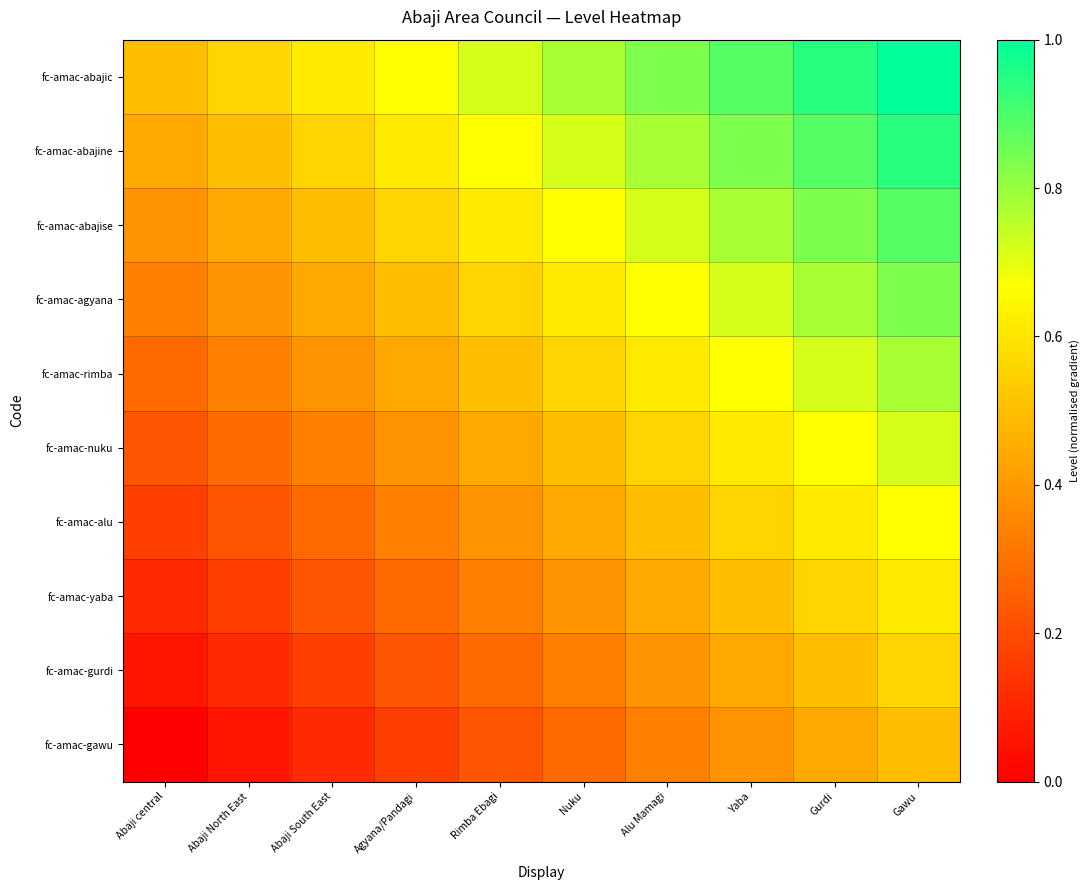

Reading left to right, extract all data points from this chart.

fc-amac-abajic: Abaji central=0.5	Abaji North East=0.6	Abaji South East=0.6	Agyana/Pandagi=0.7	Rimba Ebagi=0.7	Nuku=0.8	Alu Mamagi=0.8	Yaba=0.9	Gurdi=0.9	Gawu=1.0
fc-amac-abajine: Abaji central=0.4	Abaji North East=0.5	Abaji South East=0.6	Agyana/Pandagi=0.6	Rimba Ebagi=0.7	Nuku=0.7	Alu Mamagi=0.8	Yaba=0.8	Gurdi=0.9	Gawu=0.9
fc-amac-abajise: Abaji central=0.4	Abaji North East=0.4	Abaji South East=0.5	Agyana/Pandagi=0.6	Rimba Ebagi=0.6	Nuku=0.7	Alu Mamagi=0.7	Yaba=0.8	Gurdi=0.8	Gawu=0.9
fc-amac-agyana: Abaji central=0.3	Abaji North East=0.4	Abaji South East=0.4	Agyana/Pandagi=0.5	Rimba Ebagi=0.6	Nuku=0.6	Alu Mamagi=0.7	Yaba=0.7	Gurdi=0.8	Gawu=0.8
fc-amac-rimba: Abaji central=0.3	Abaji North East=0.3	Abaji South East=0.4	Agyana/Pandagi=0.4	Rimba Ebagi=0.5	Nuku=0.6	Alu Mamagi=0.6	Yaba=0.7	Gurdi=0.7	Gawu=0.8
fc-amac-nuku: Abaji central=0.2	Abaji North East=0.3	Abaji South East=0.3	Agyana/Pandagi=0.4	Rimba Ebagi=0.4	Nuku=0.5	Alu Mamagi=0.6	Yaba=0.6	Gurdi=0.7	Gawu=0.7
fc-amac-alu: Abaji central=0.2	Abaji North East=0.2	Abaji South East=0.3	Agyana/Pandagi=0.3	Rimba Ebagi=0.4	Nuku=0.4	Alu Mamagi=0.5	Yaba=0.6	Gurdi=0.6	Gawu=0.7
fc-amac-yaba: Abaji central=0.1	Abaji North East=0.2	Abaji South East=0.2	Agyana/Pandagi=0.3	Rimba Ebagi=0.3	Nuku=0.4	Alu Mamagi=0.4	Yaba=0.5	Gurdi=0.6	Gawu=0.6
fc-amac-gurdi: Abaji central=0.1	Abaji North East=0.1	Abaji South East=0.2	Agyana/Pandagi=0.2	Rimba Ebagi=0.3	Nuku=0.3	Alu Mamagi=0.4	Yaba=0.4	Gurdi=0.5	Gawu=0.6
fc-amac-gawu: Abaji central=0.0	Abaji North East=0.1	Abaji South East=0.1	Agyana/Pandagi=0.2	Rimba Ebagi=0.2	Nuku=0.3	Alu Mamagi=0.3	Yaba=0.4	Gurdi=0.4	Gawu=0.5